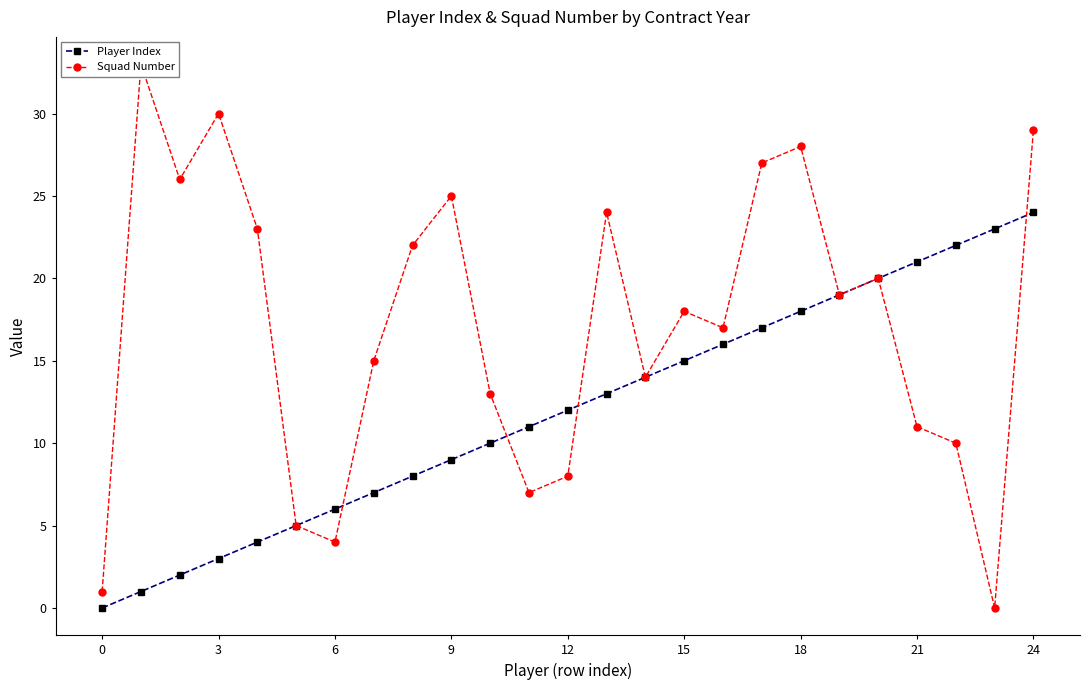

True or false: Player Index has more than 1 interior local peaks.

False